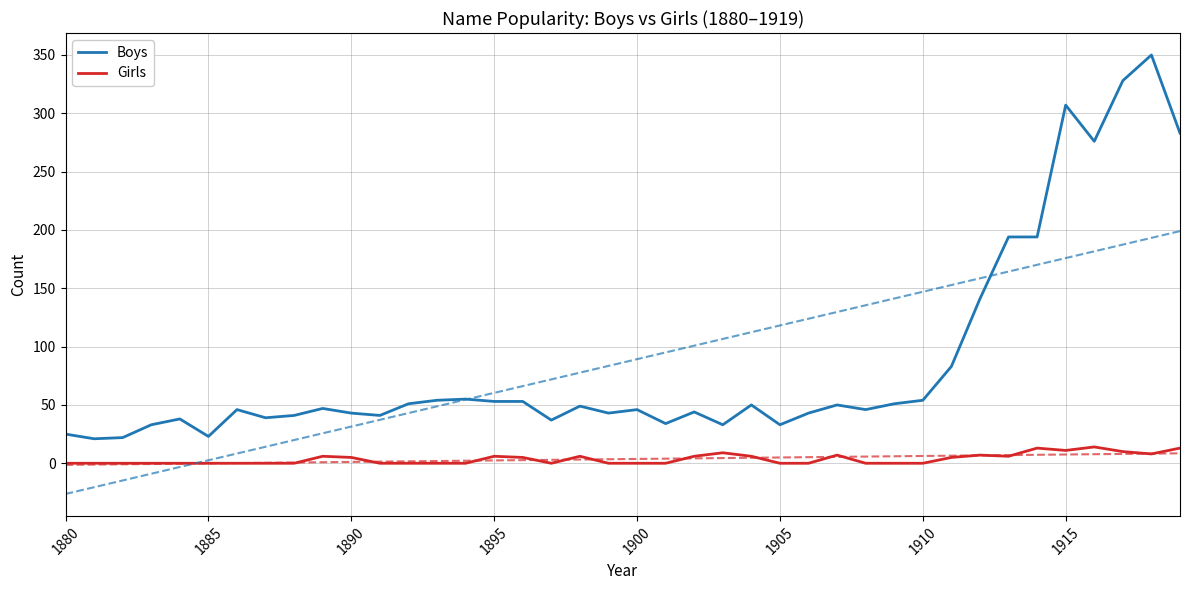

Reading left to right, list all the values displayed in this chart.

Boys: 25	21	22	33	38	23	46	39	41	47	43	41	51	54	55	53	53	37	49	43	46	34	44	33	50	33	43	50	46	51	54	83	141	194	194	307	276	328	350	283
Girls: 0	0	0	0	0	0	0	0	0	6	5	0	0	0	0	6	5	0	6	0	0	0	6	9	6	0	0	7	0	0	0	5	7	6	13	11	14	10	8	13